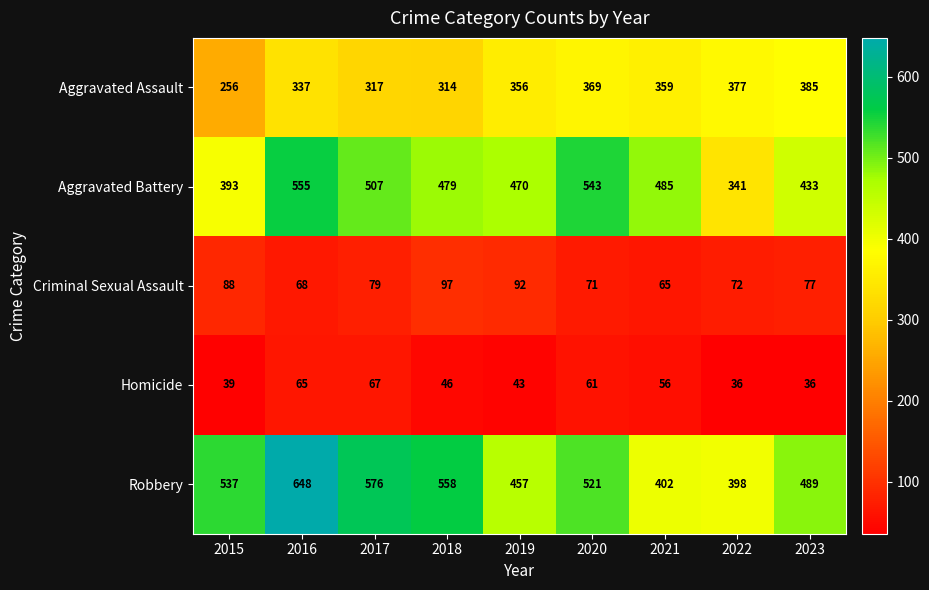

What is the sum of all Aggravated Battery values?

4206